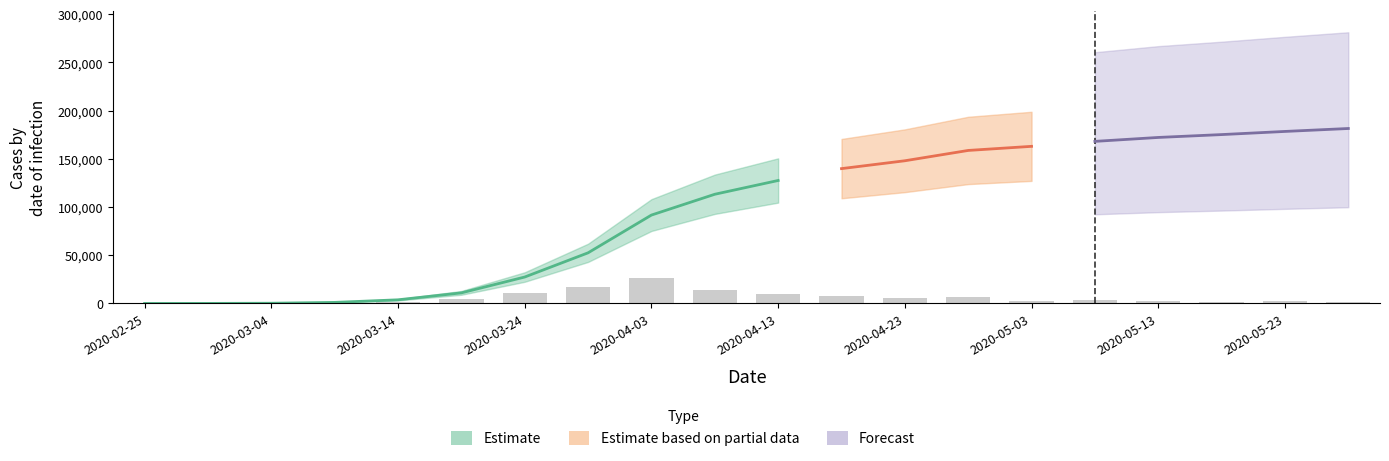

Which category has the lowest value across all series?

2020-02-25